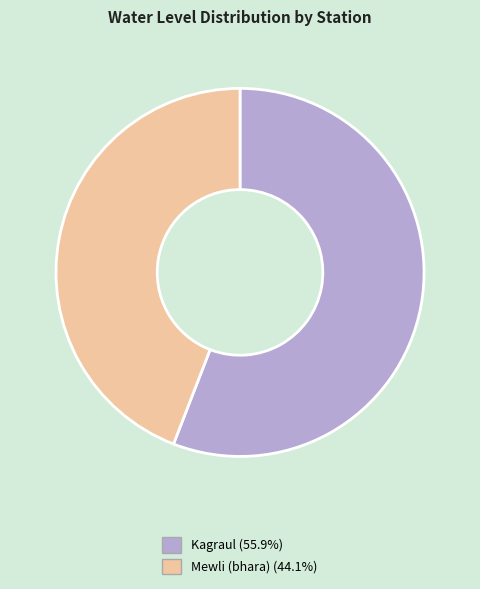

How many slices are in this pie chart?

2